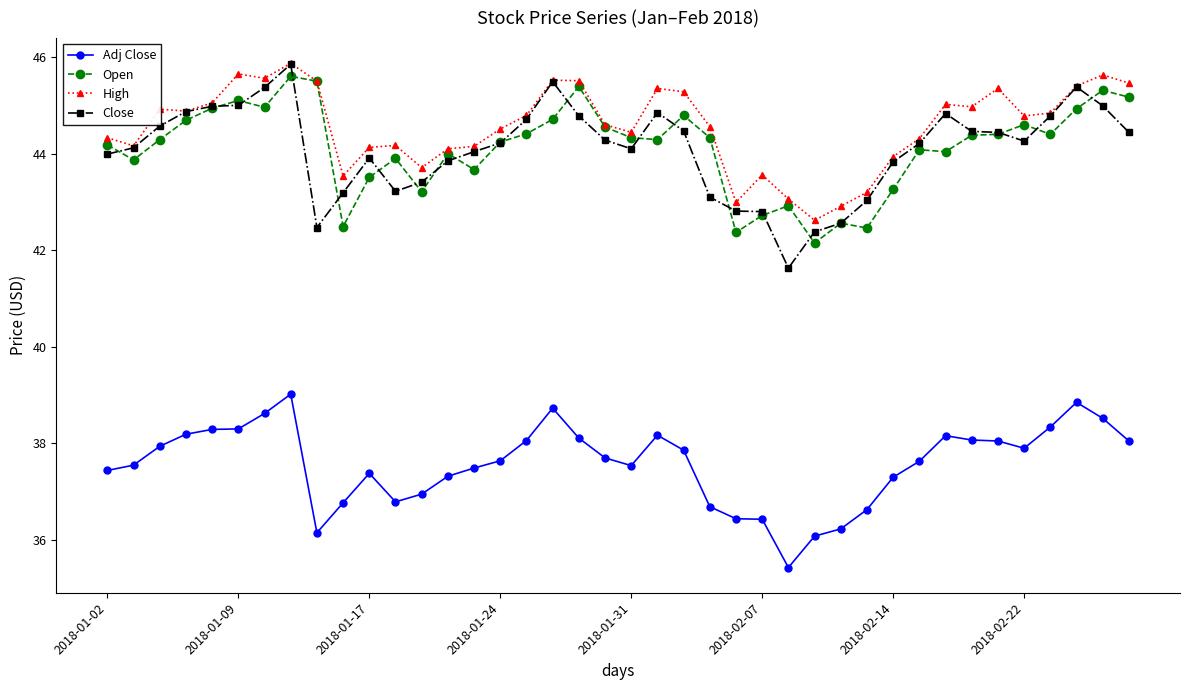

What is the value of the Open point at the 33rd from the left?

44.0